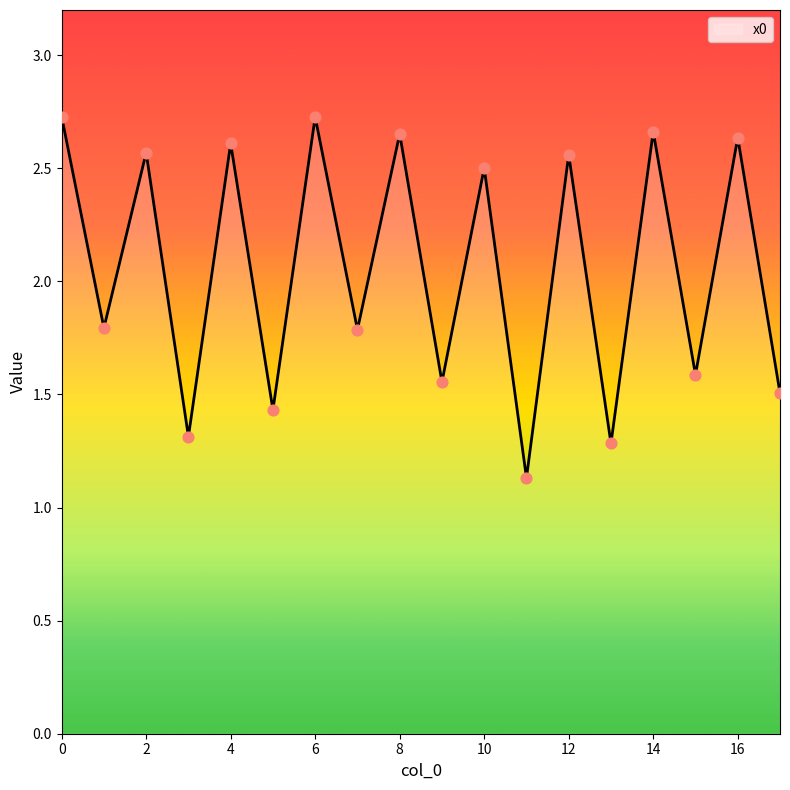

What is the minimum value shown in the chart?

1.1